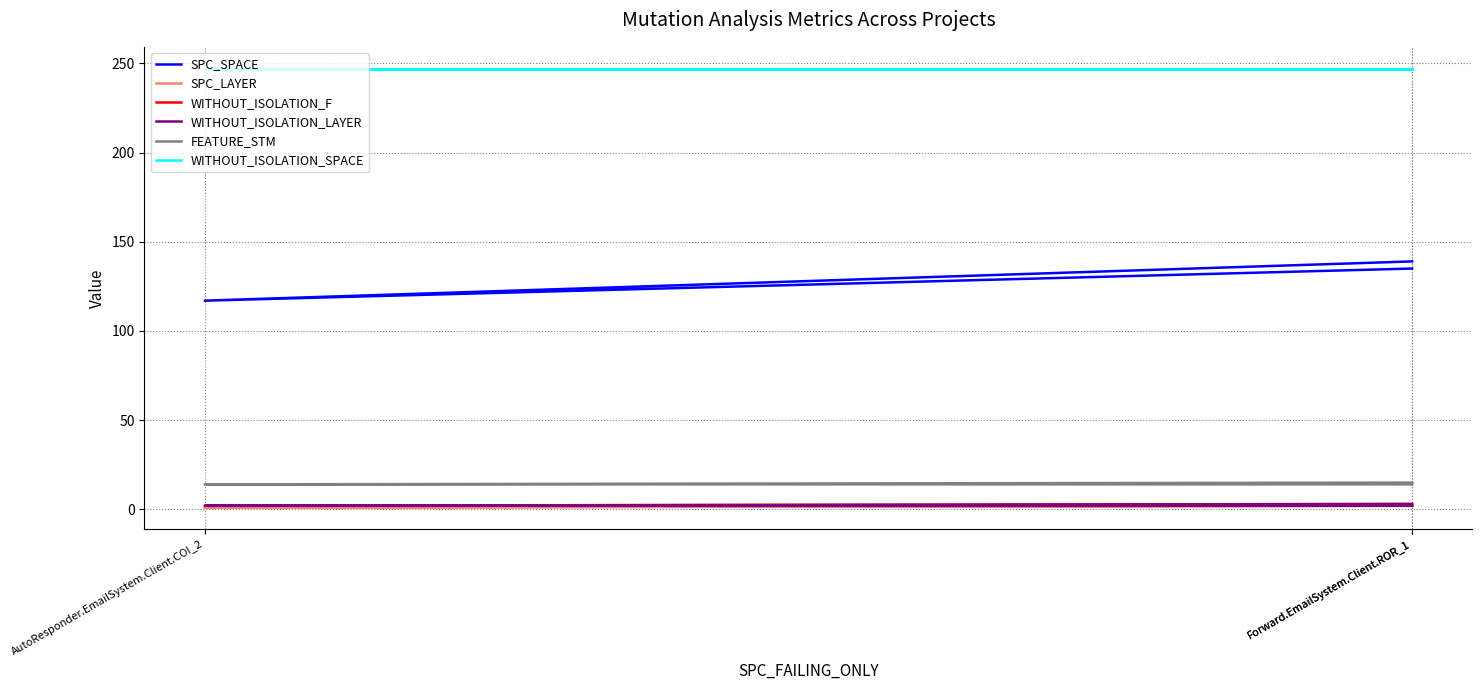

The SPC_LAYER series shows 2 at AutoResponder.EmailSystem.Client.COI_2. True or false?

False